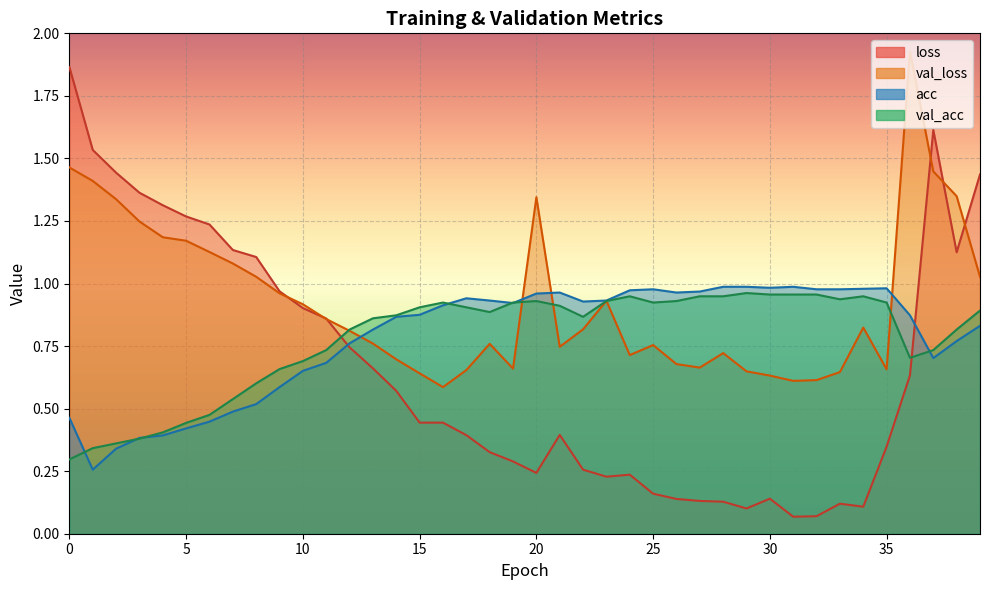

Is it true that acc equals 0.5 at 35?

False